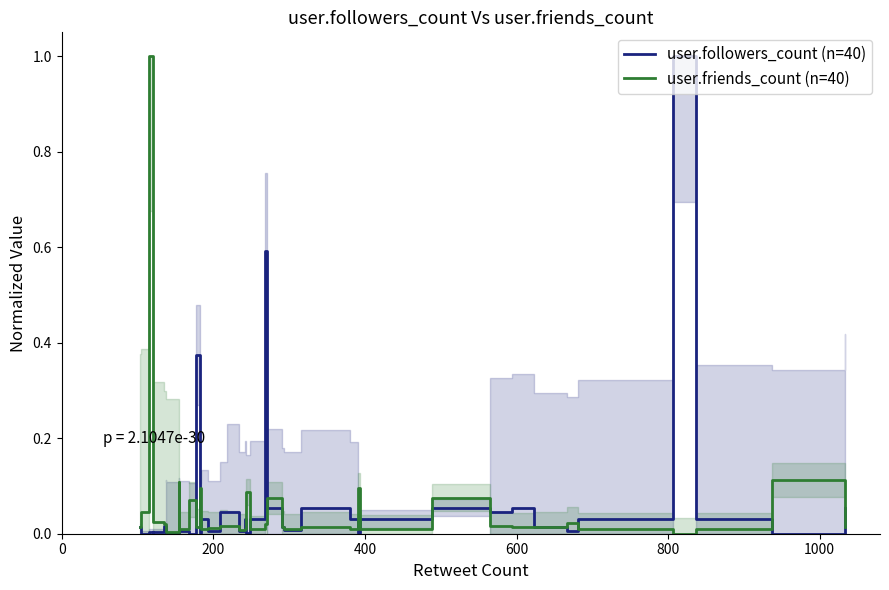

How many lines are shown in the chart?

2